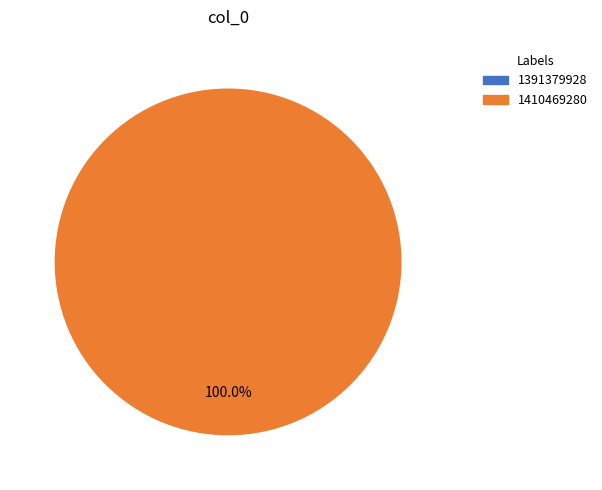

To the nearest percent, what is the average slice percentage?

50%